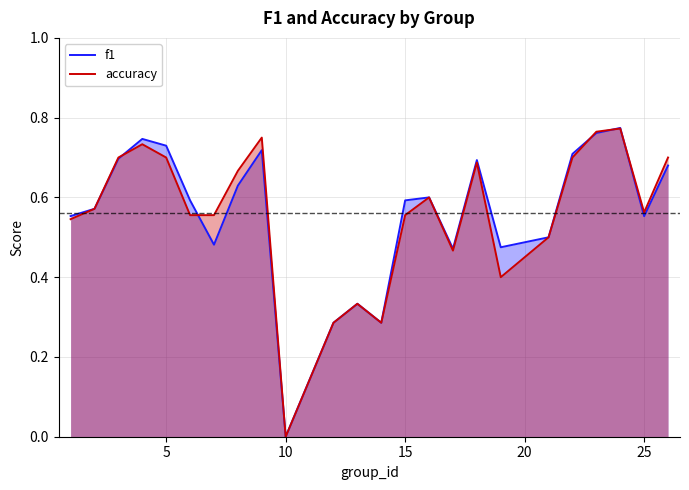

How many lines are shown in the chart?

2